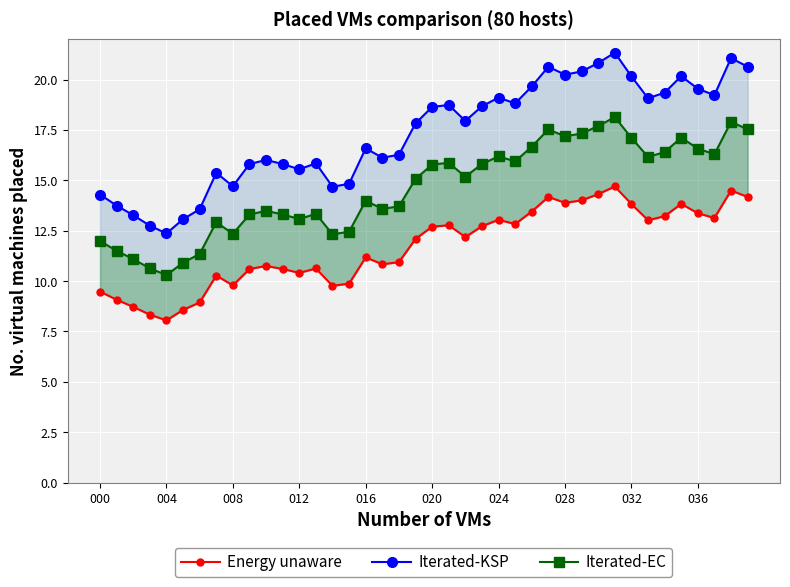

What is the difference between the Iterated-KSP values at 20 and 31?

2.7